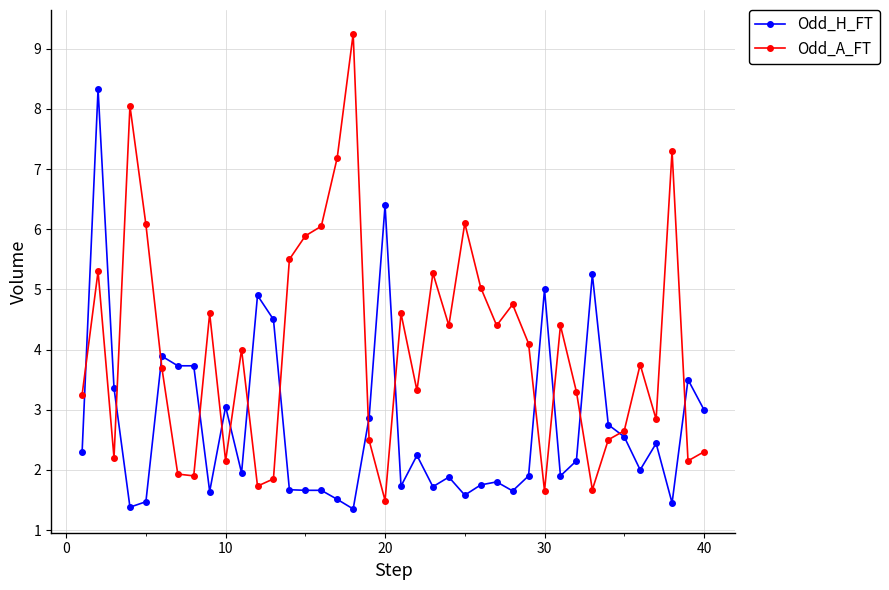

True or false: Odd_A_FT has more than 2 interior local peaks.

True